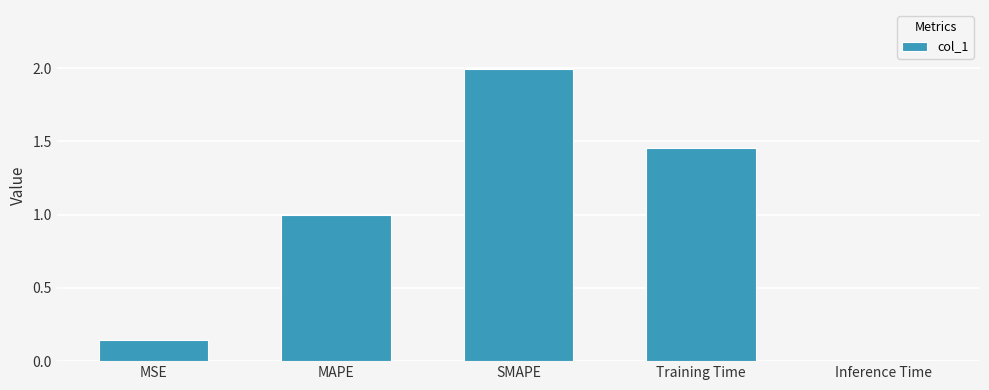

Is it true that the value at SMAPE is 2.0?

True